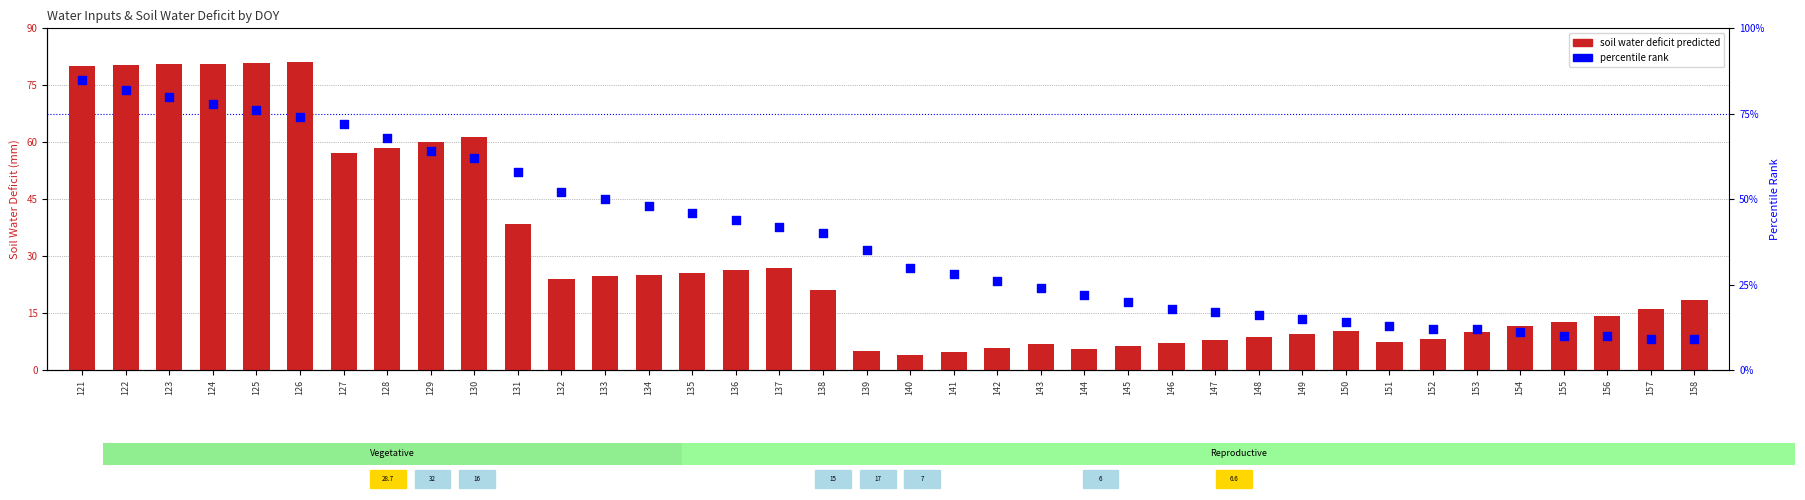

Which series has the largest total across all categories?

percentile rank within the sample